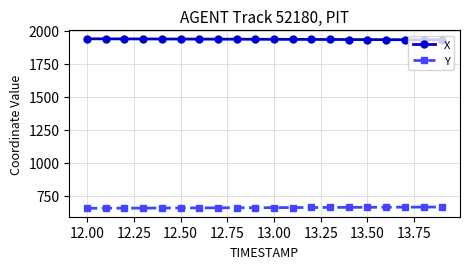

What is the maximum value for X?

1939.6